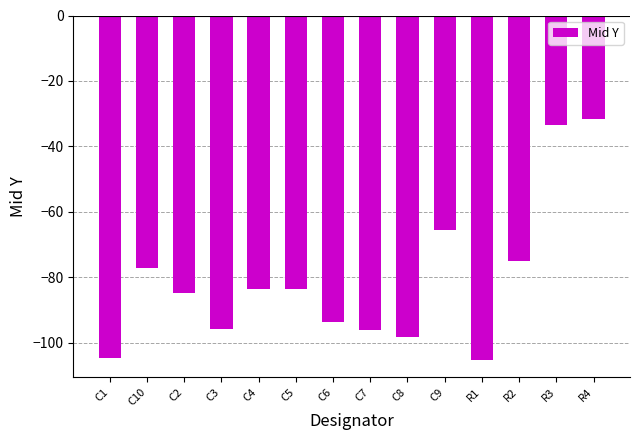

Between C7 and C9, which is larger?

C9